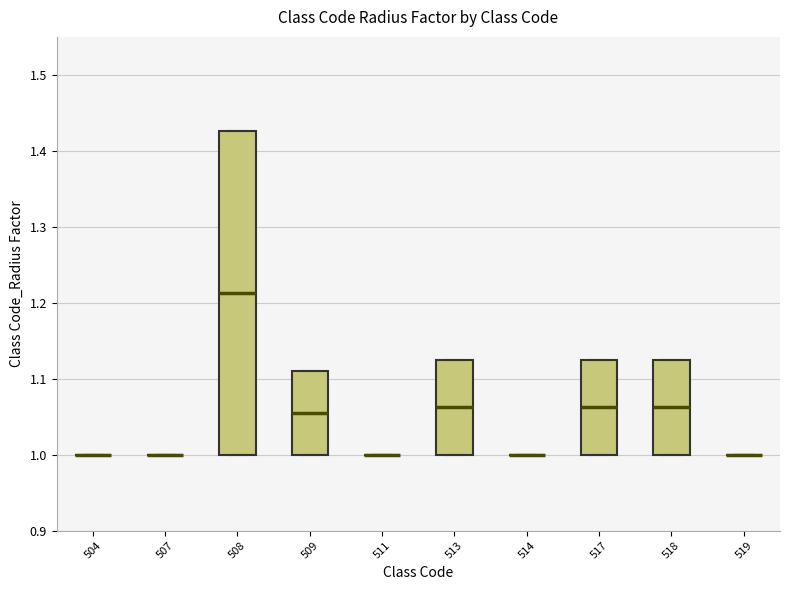

Comparing the boxes themselves (not the whiskers), which one is the tallest?

508